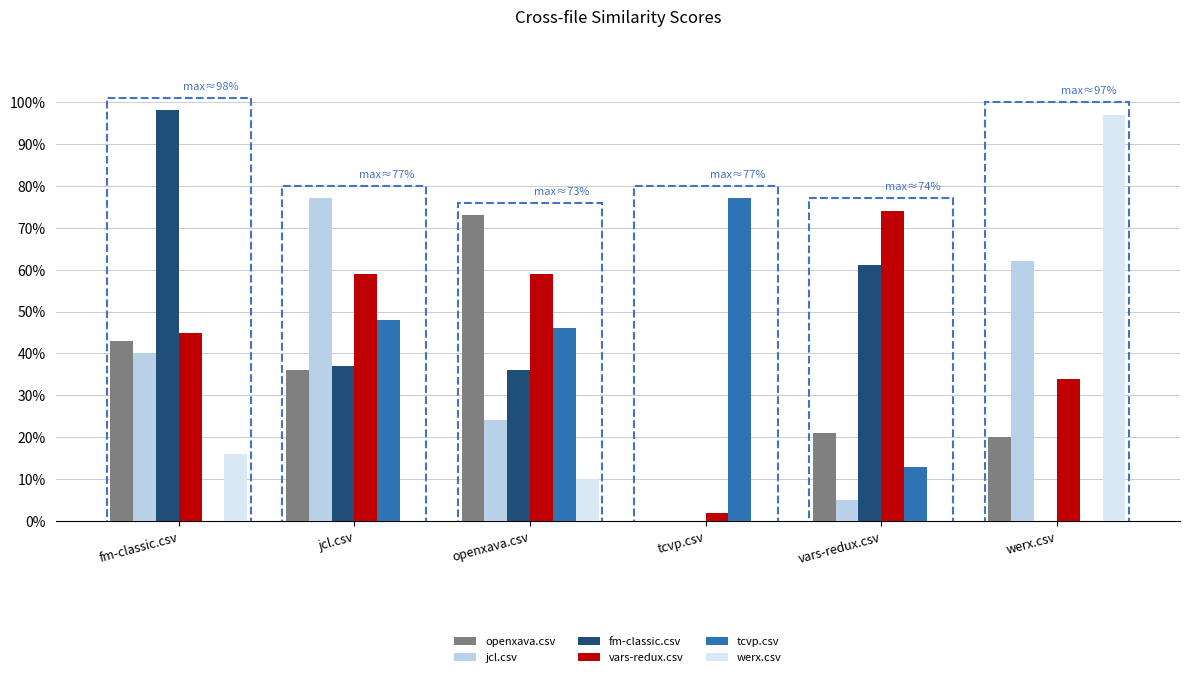

Is the value of fm-classic.csv at werx.csv greater than the value of tcvp.csv at fm-classic.csv?

No